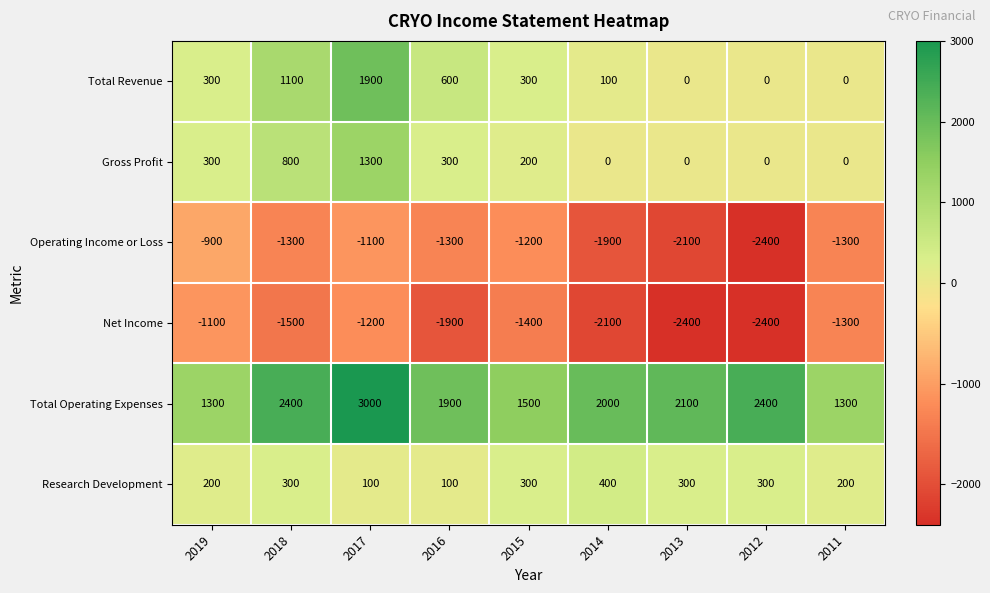

The value of Total Revenue at 2011 is -684. True or false?

False